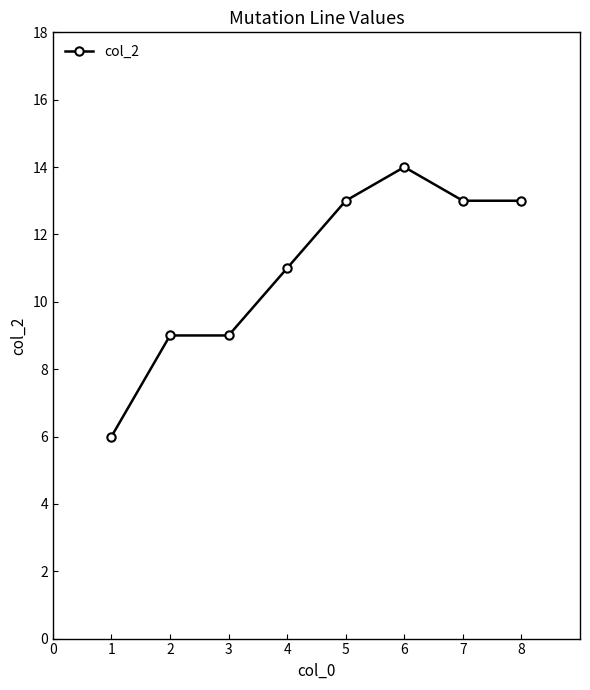

Does the chart have visible grid lines?

No